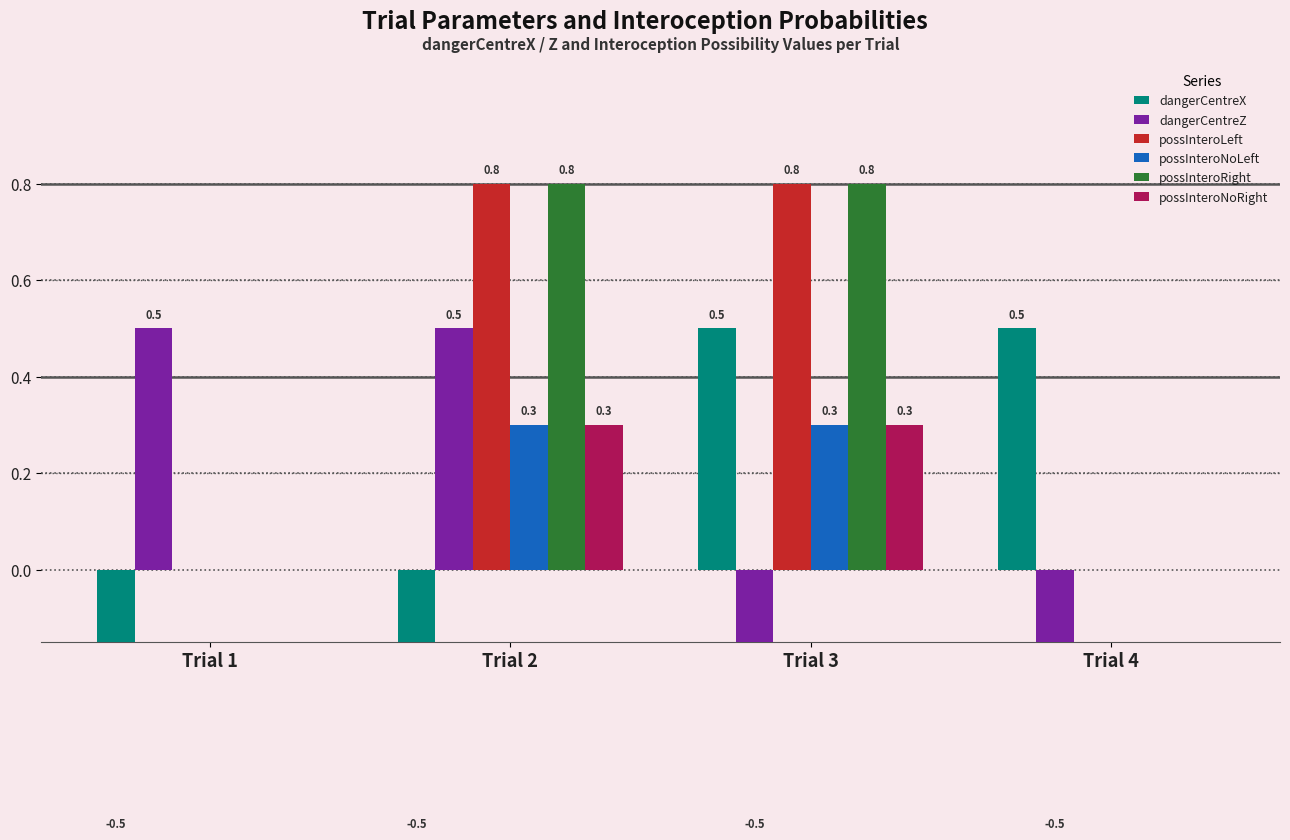

The value of dangerCentreX at Trial 4 is 0.5. True or false?

True